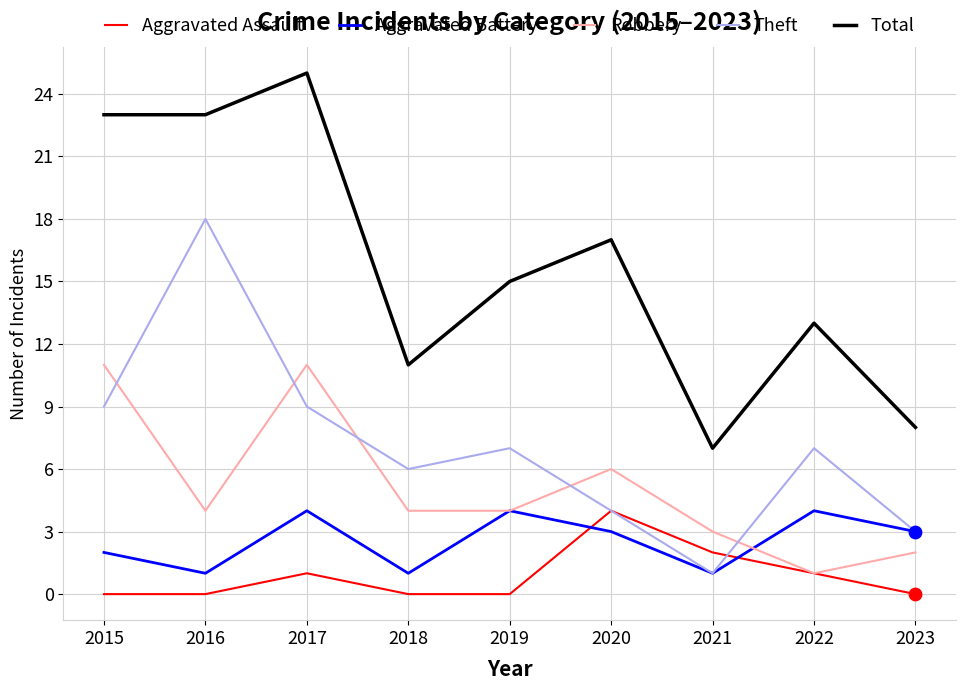

At which category is the sum across all series the highest?

2017